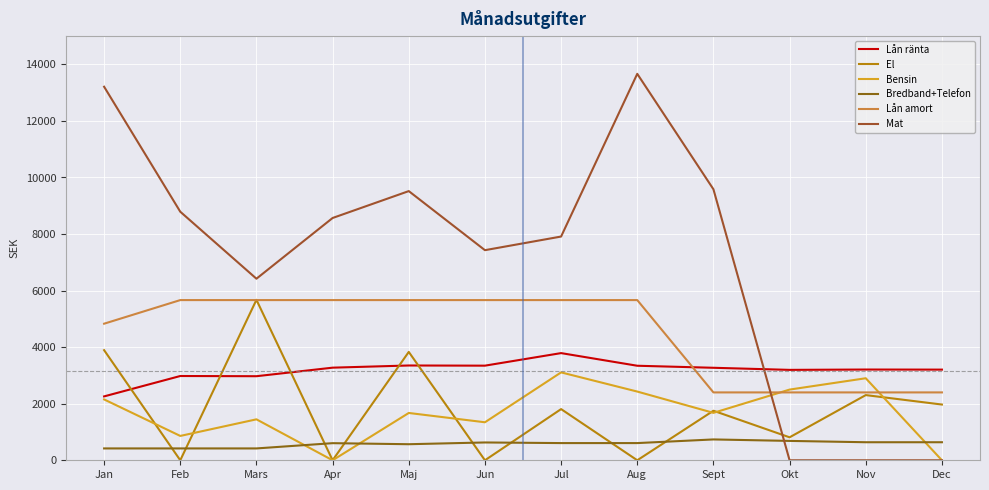

True or false: Mat has more than 0 interior local peaks.

True